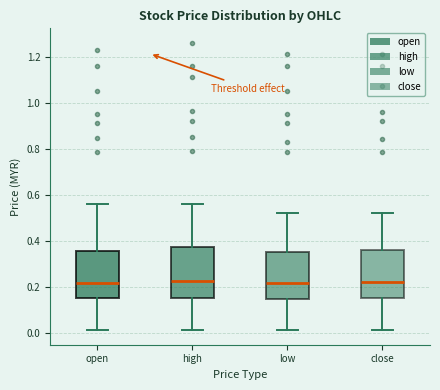

Where is the upper edge of the box for low on the y-axis? The values are not printed on the chart, so give them approximately, as read against the axis.

0.36